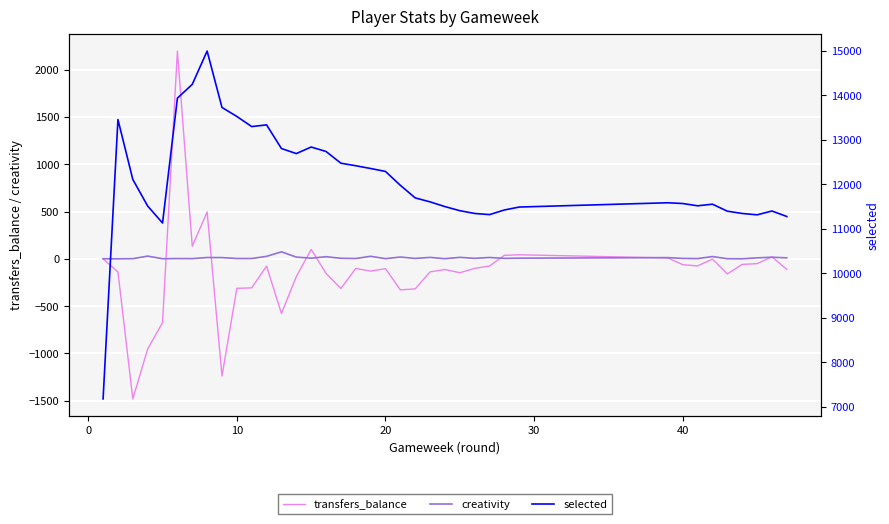

True or false: creativity and transfers_balance cross at least once.

True